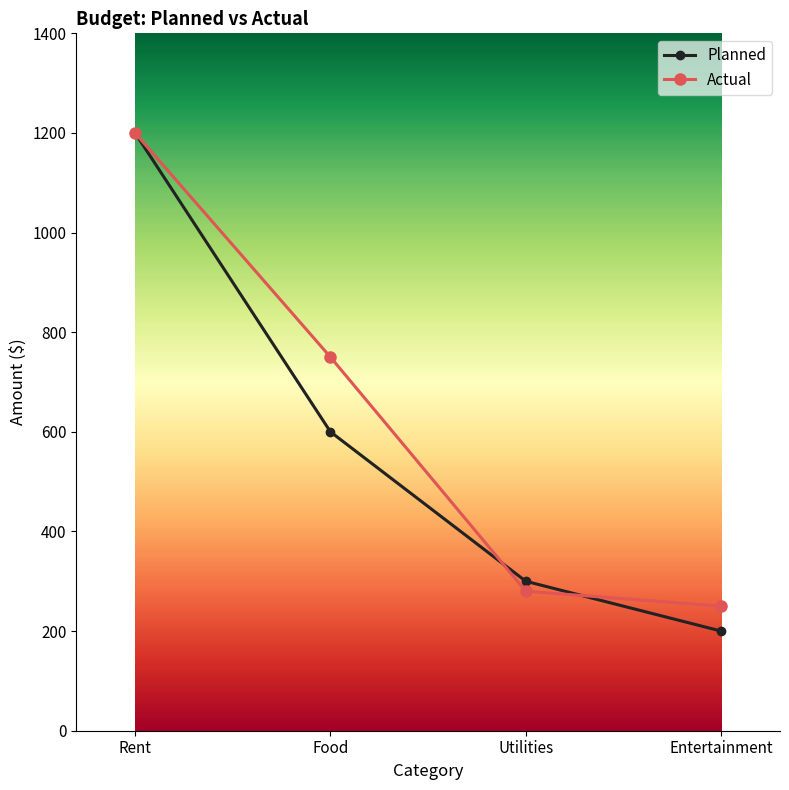

True or false: Planned has more than 2 points higher than both neighbors.

False